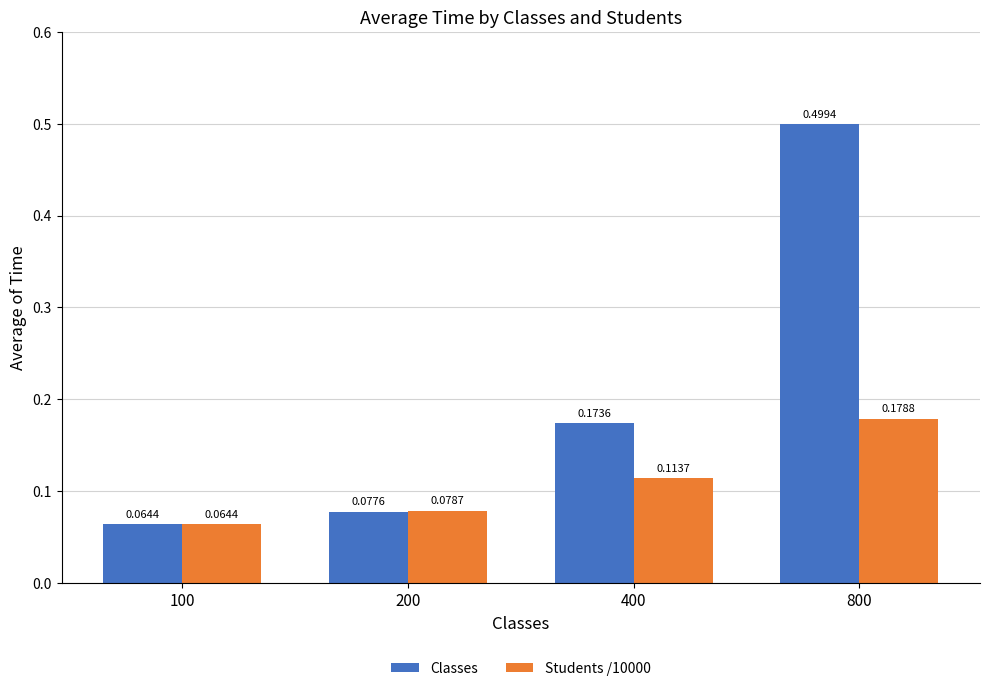

How many bars are there in each group?

2